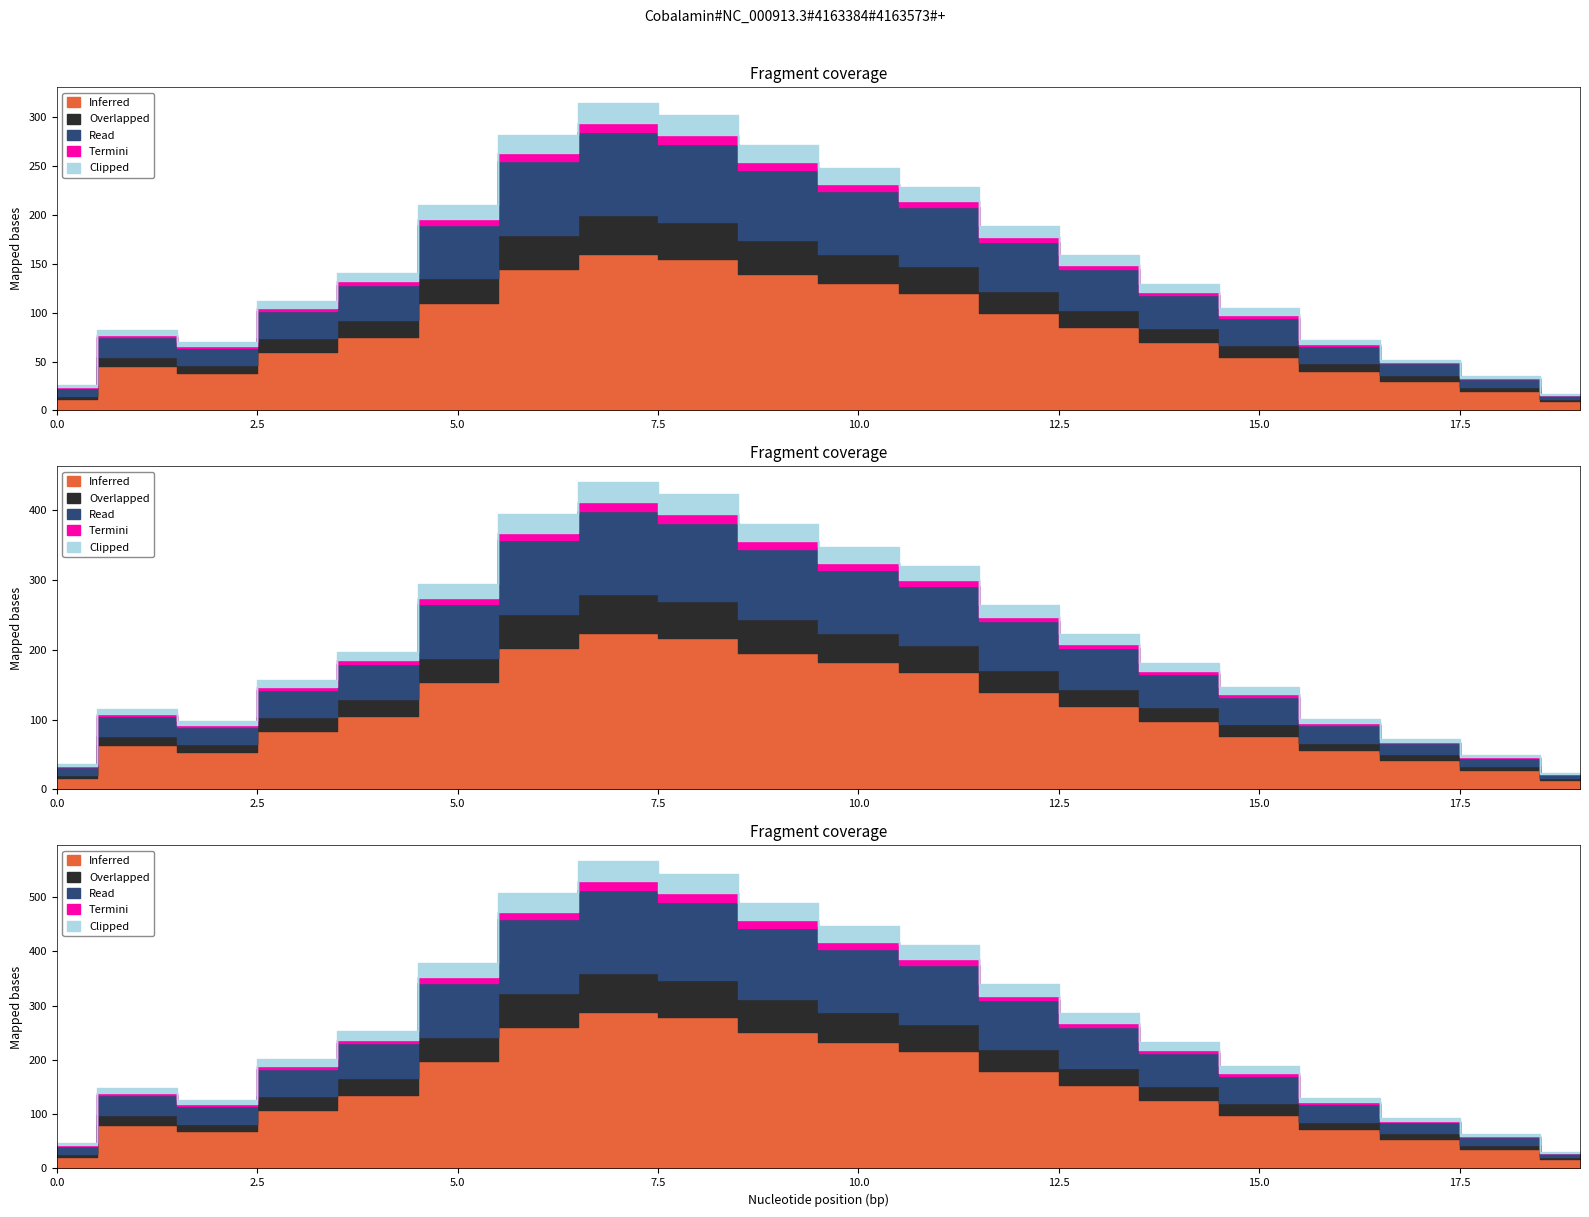

Count the number of categories in the chart.

20